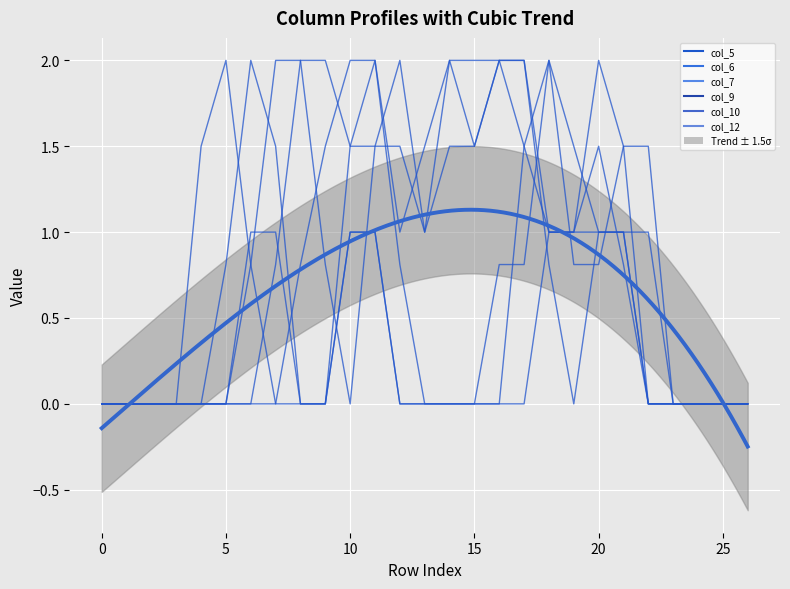

What are all the series names shown in the legend?

col_5, col_6, col_7, col_9, col_10, col_12